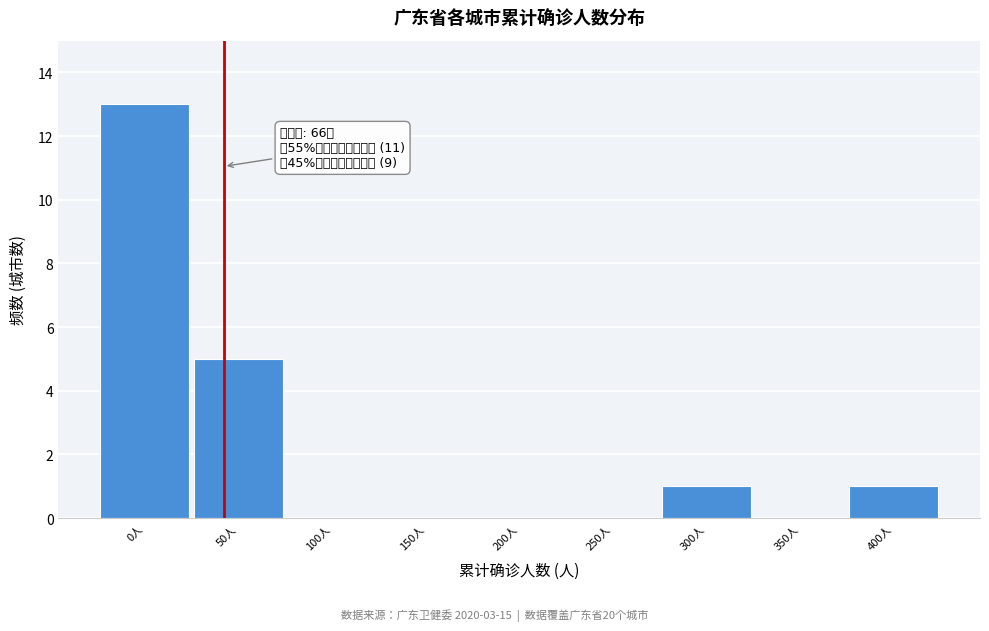

Reading left to right, list all the values displayed in this chart.

0人=13	50人=5	100人=0	150人=0	200人=0	250人=0	300人=1	350人=0	400人=1